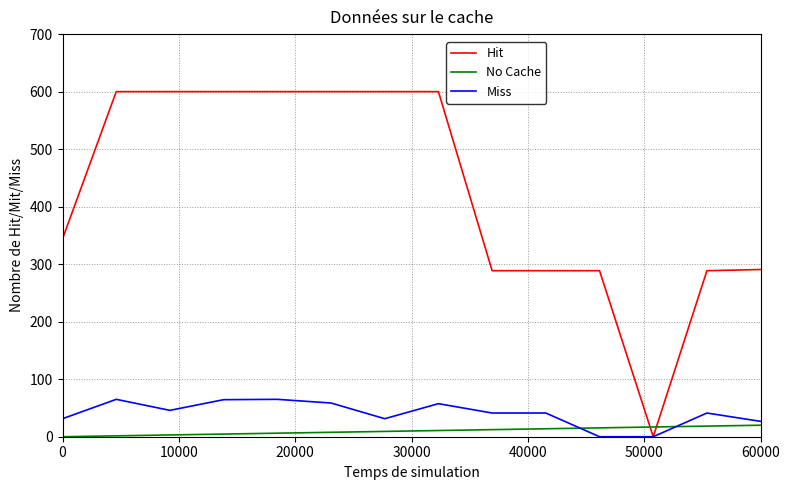

Which series has the largest total across all categories?

Hit